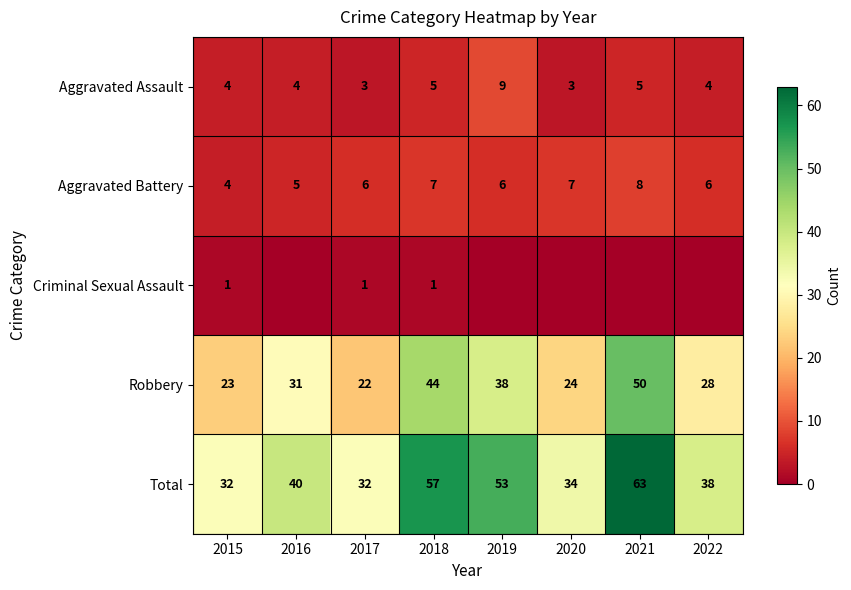

What is the difference between the maximum and minimum values in the Total series?

31